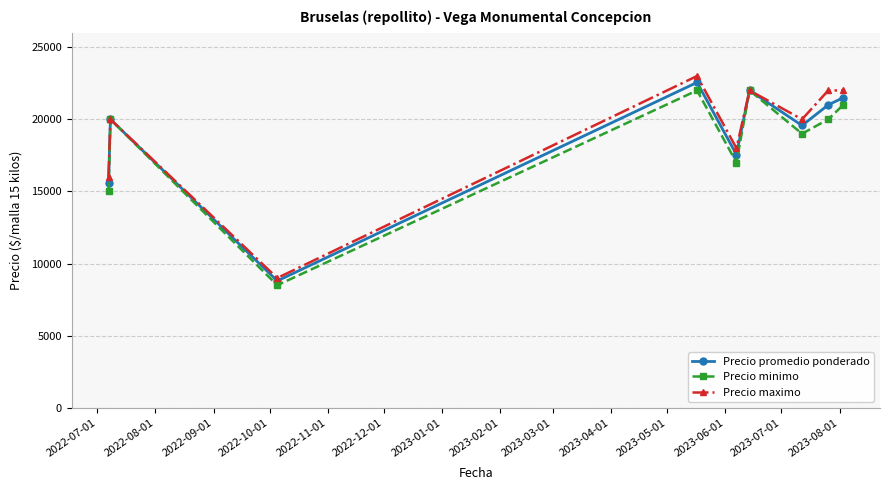

At how many categories does at least one series exceed 13836?

8